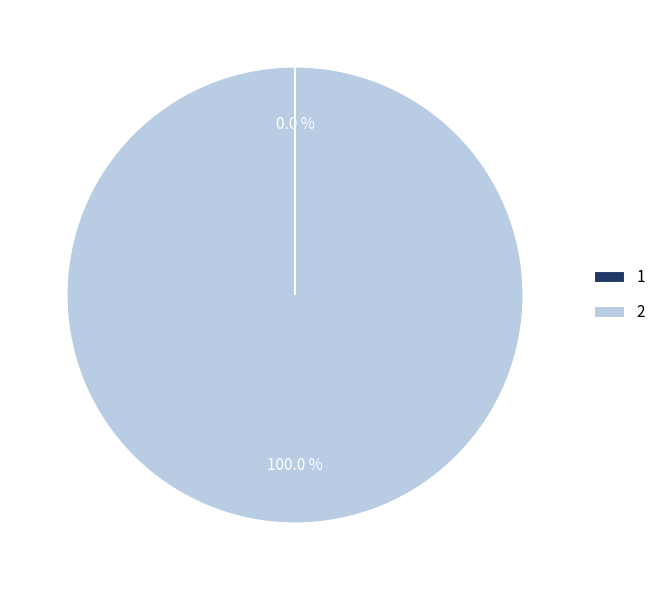

What is the largest slice in the pie chart?

2